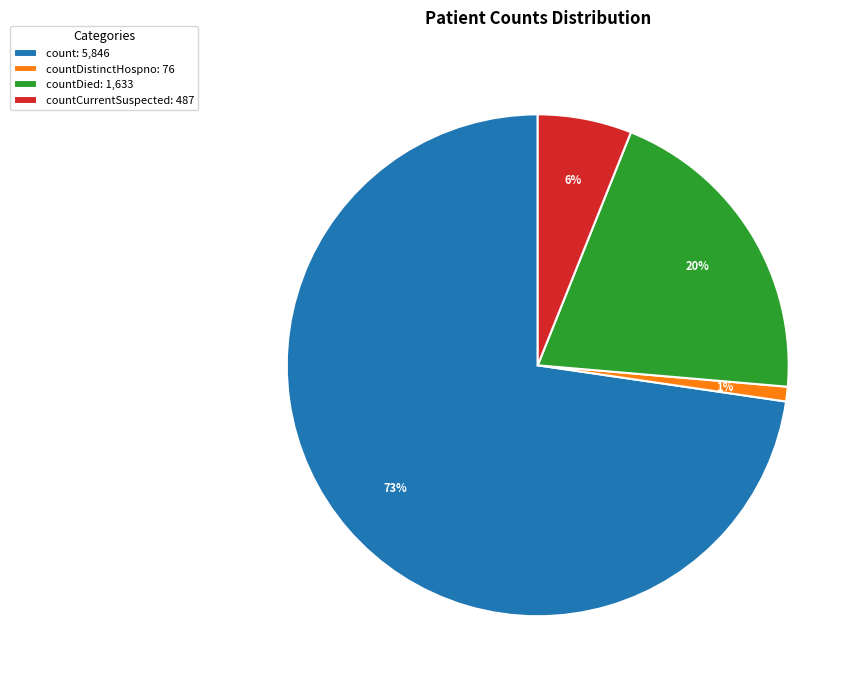

What is the ratio of the value at countDied: 1,633 to the value at count: 5,846?

0.3